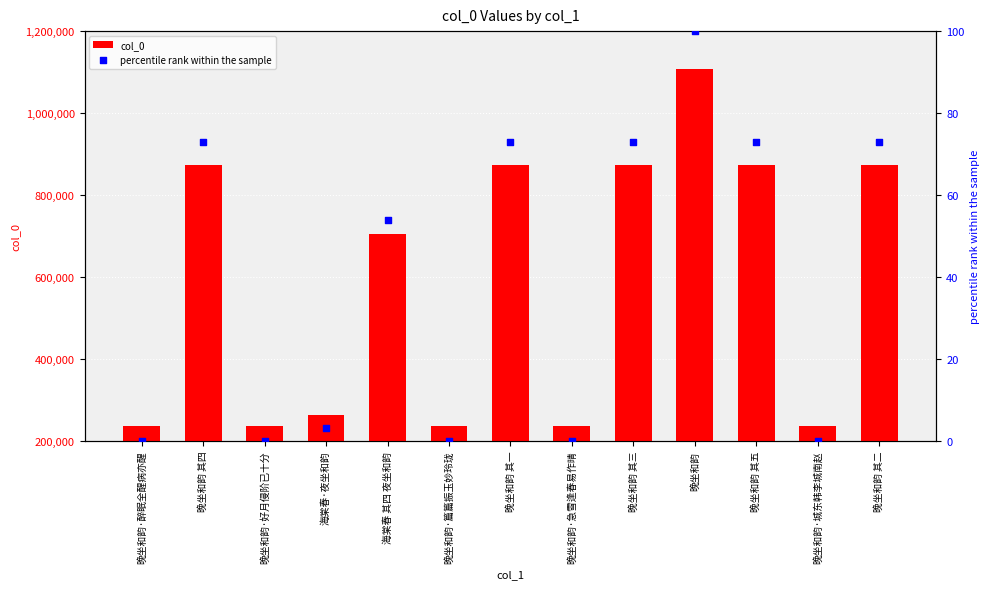

Which series has the widest spread of Y values?

col_0